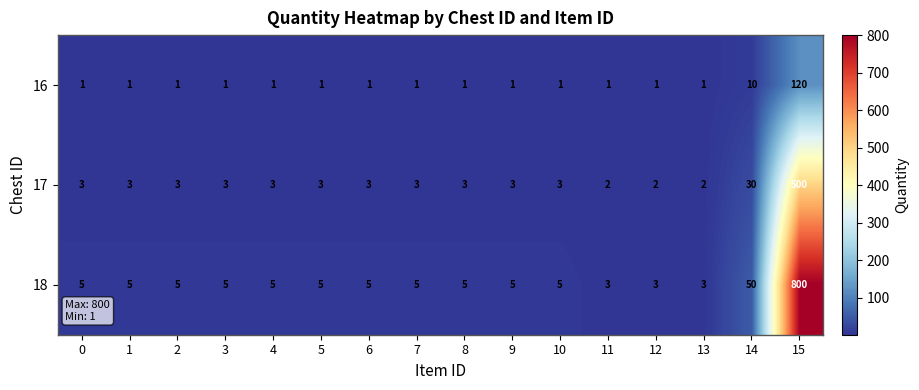

What is the difference between the highest and lowest values at 1?

4